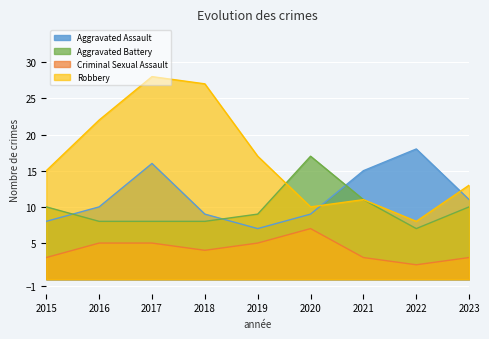

How many categories are shown in the chart?

9